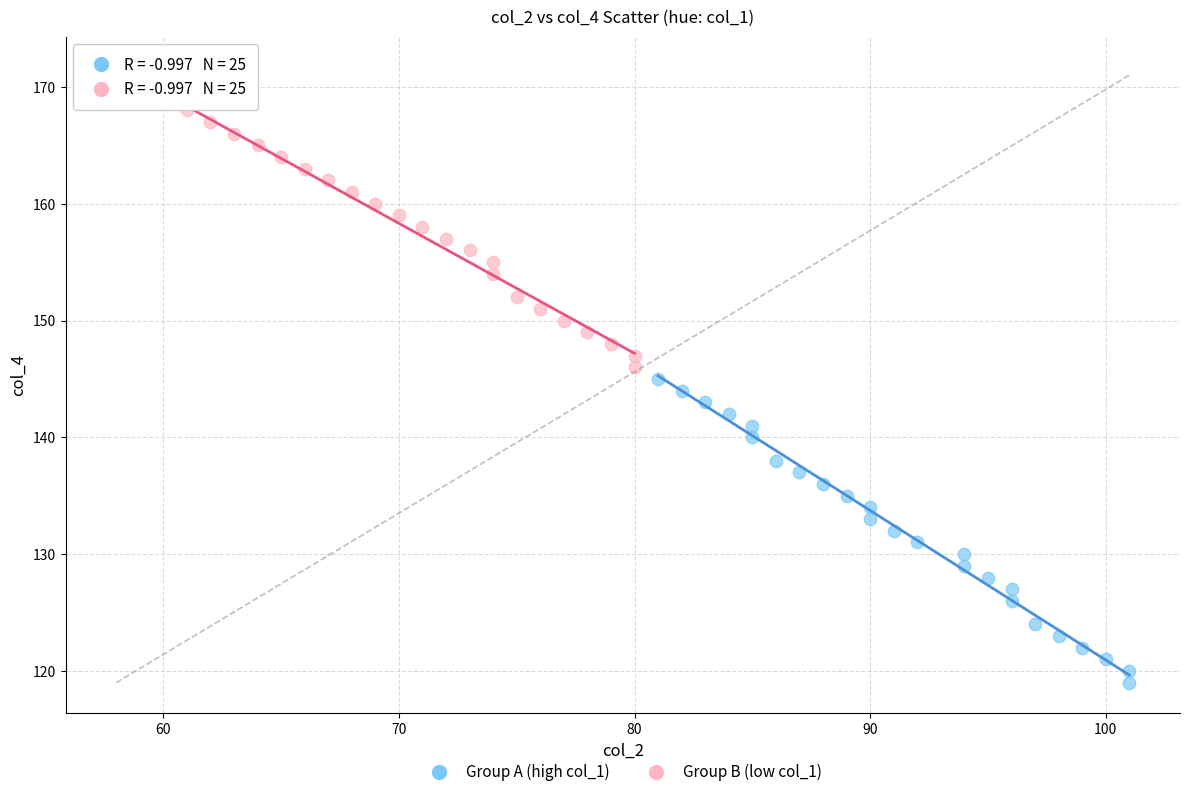

Which series has the widest spread of Y values?

Group A (high col_1)